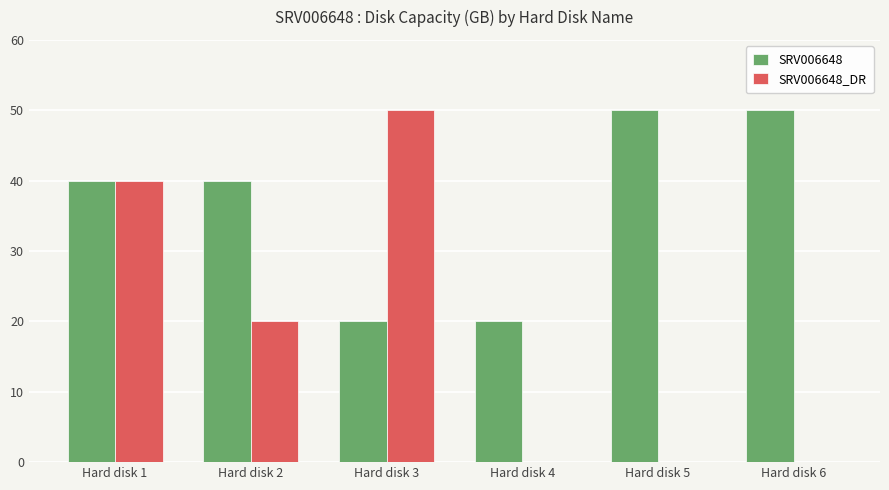

What is the maximum value shown in the chart?

50